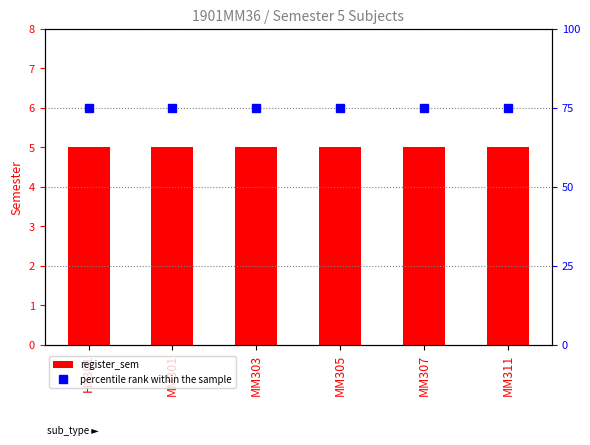

Reading right to left, what are all the values shown in this chart?

register_sem: MM311=5	MM307=5	MM305=5	MM303=5	MM301=5	HS301=5
percentile rank within the sample: MM311=75	MM307=75	MM305=75	MM303=75	MM301=75	HS301=75